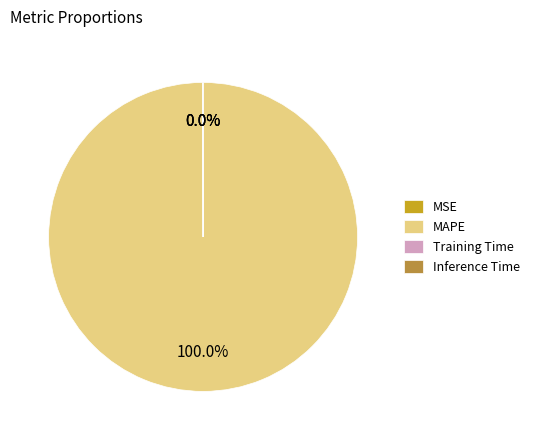

True or false: MAPE accounts for 100% of the total.

True